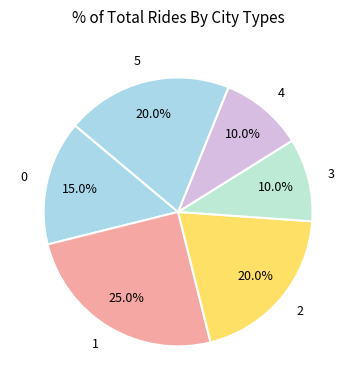

Combined, what portion of the pie is 1 and 0?

40.0%